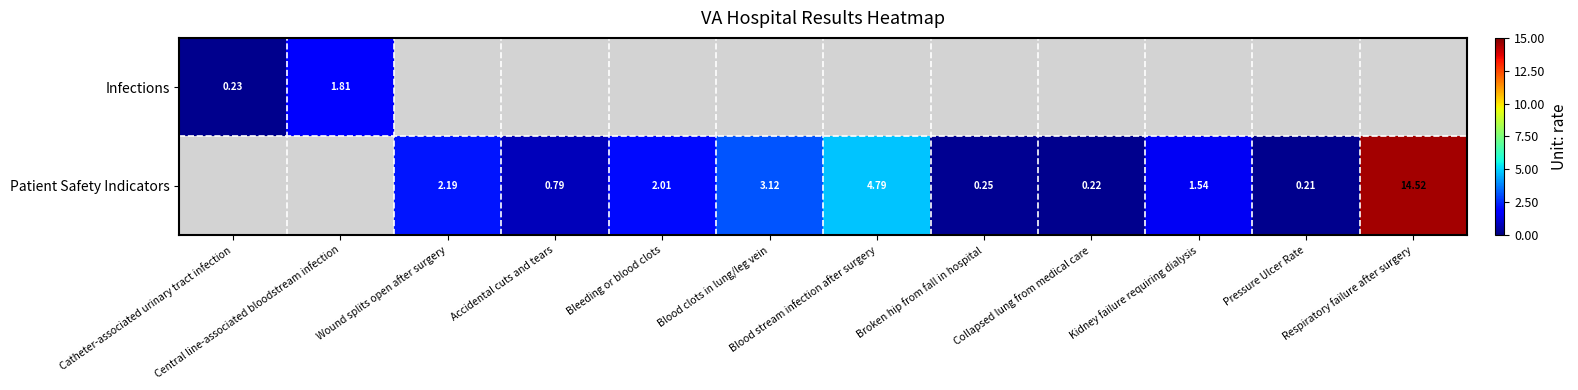

Which category has the highest value across all series?

Respiratory failure after surgery